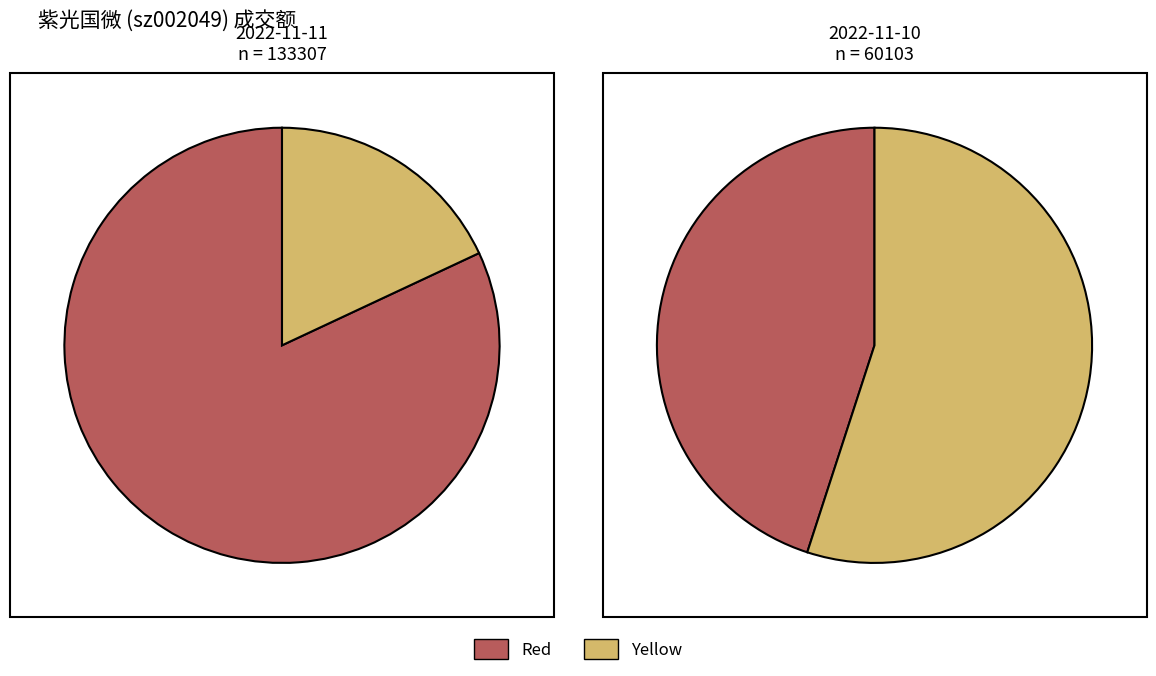

Is 2022-11-10 the majority of the pie?

No